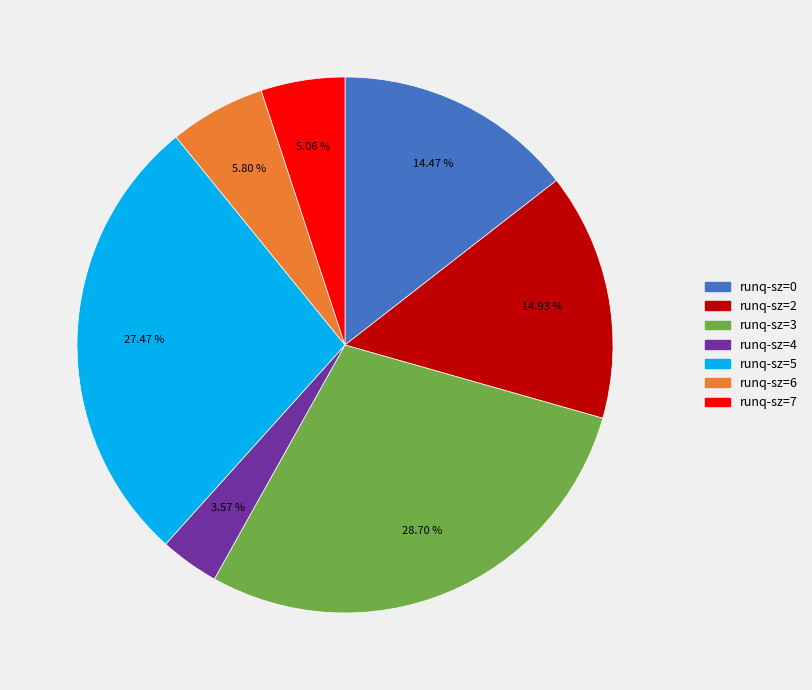

To the nearest percent, what is the difference between the largest and smallest slice percentages?

25%